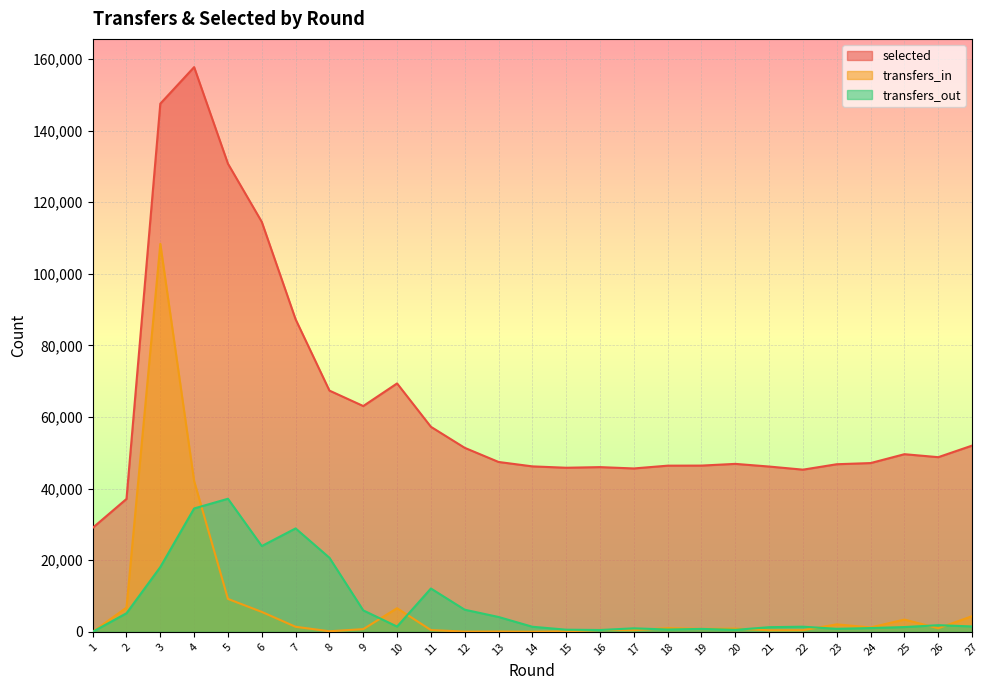

True or false: transfers_out has more than 2 points higher than both neighbors.

True